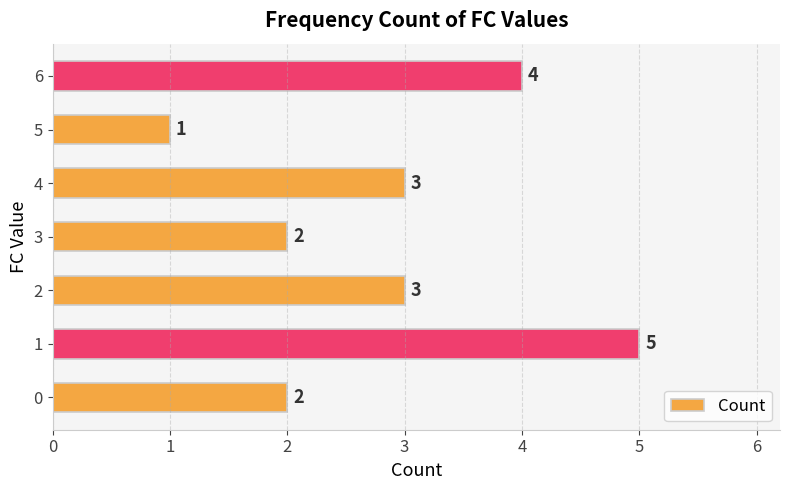

True or false: the data shows 1 at 5.

True